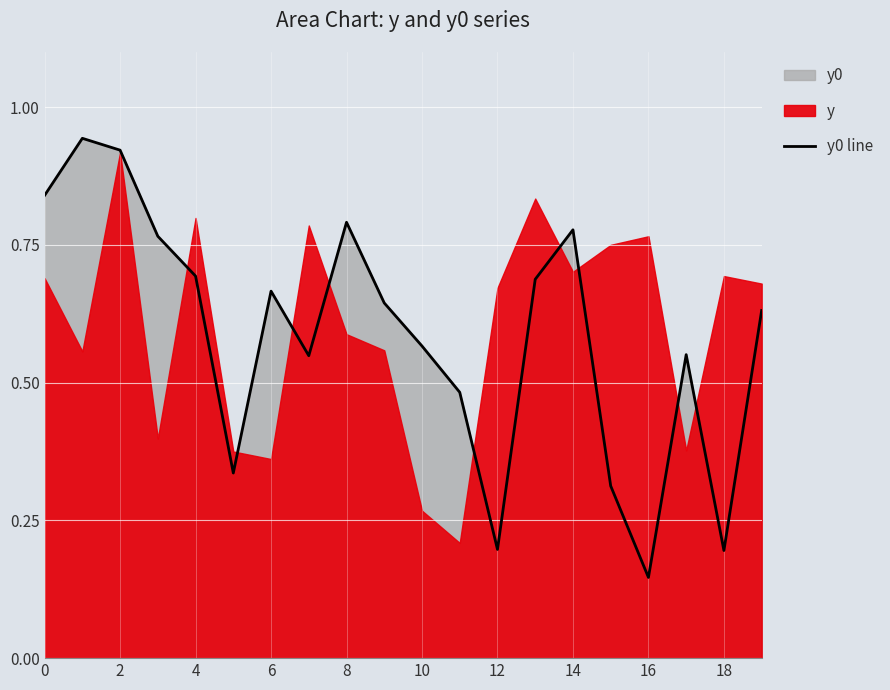

Which label corresponds to the smallest value in the chart?

16